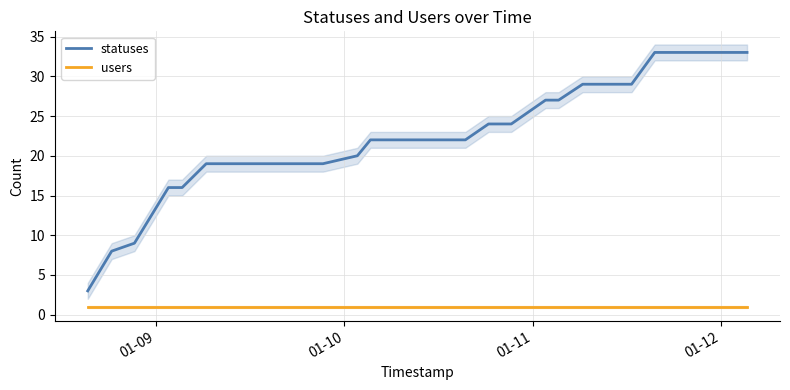

True or false: statuses and users cross at least once.

False